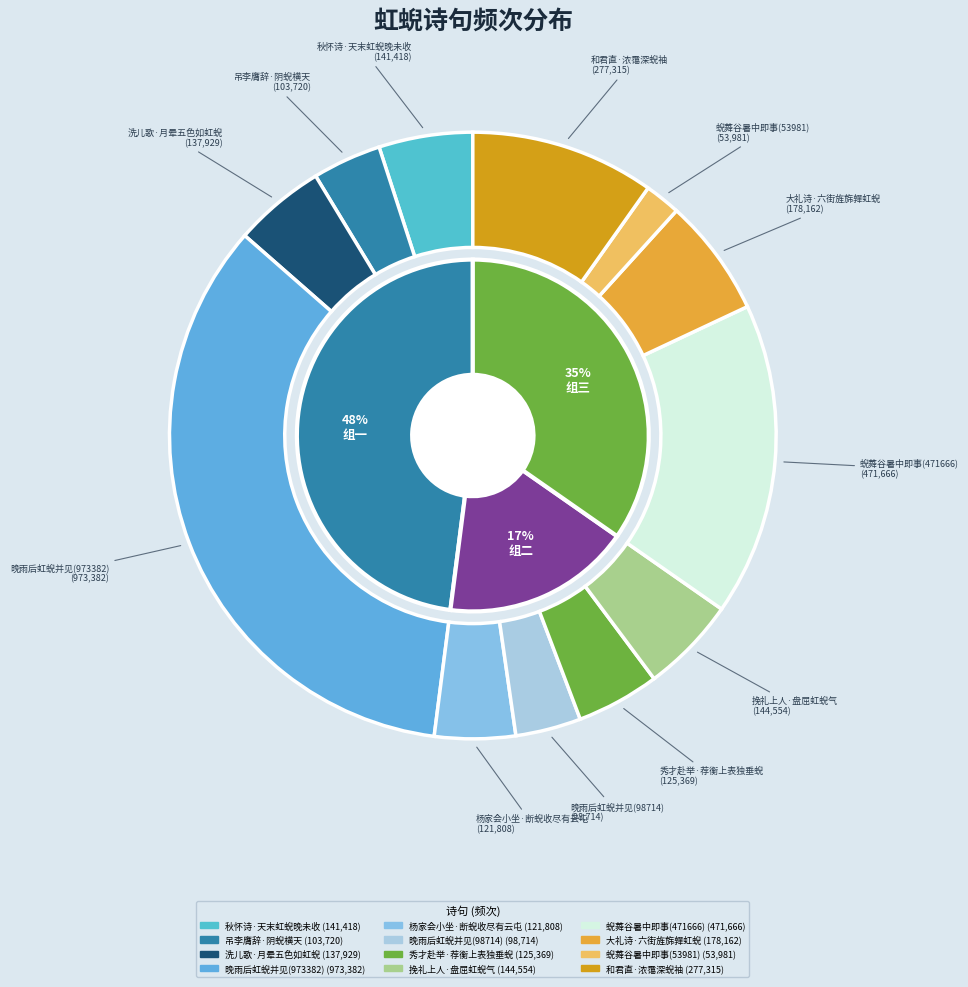

How much of the chart is everything except 秋怀诗·天末虹蜺晚未收?

95.0%